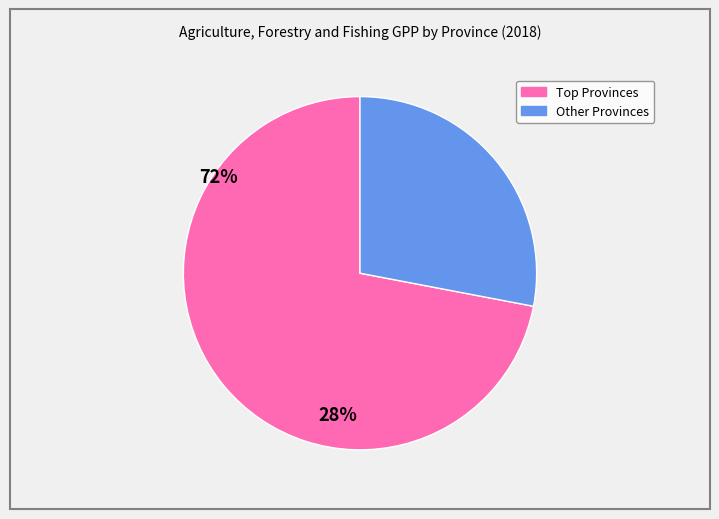

Is there a majority slice in this chart?

Yes